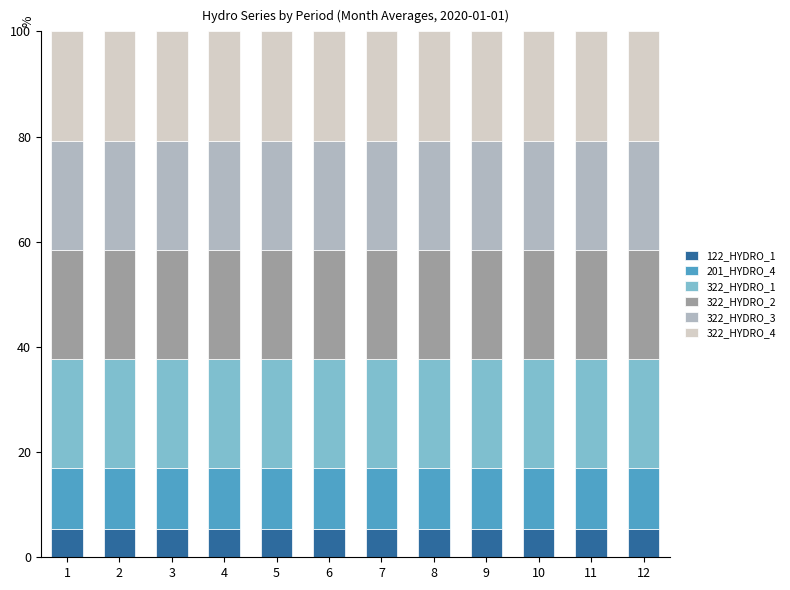

What is the maximum value for 122_HYDRO_1?

5.3